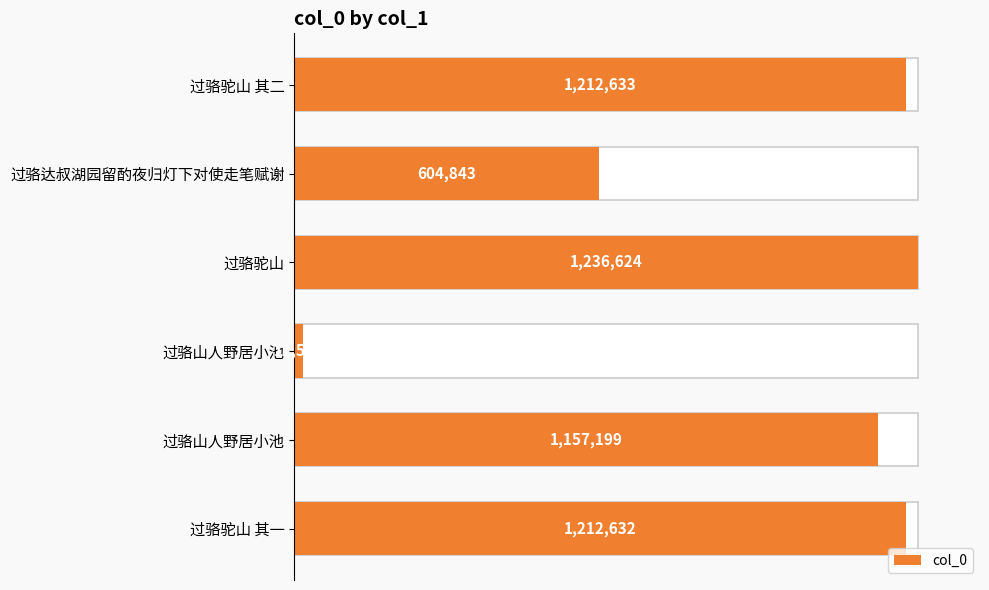

What is the sum of the values at 过骆驼山 其二 and 过骆驼山 其一?

2425265